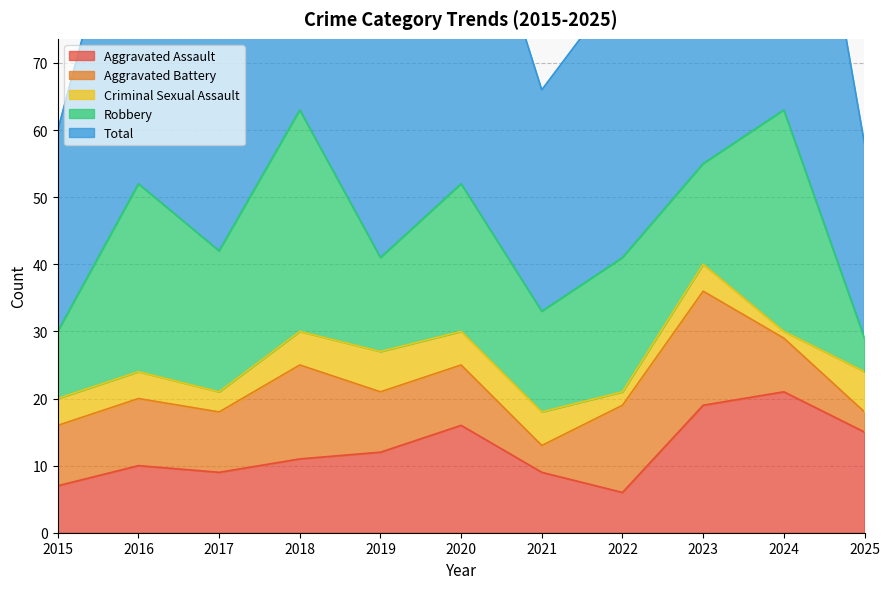

Read the Aggravated Assault value at 2022.

6